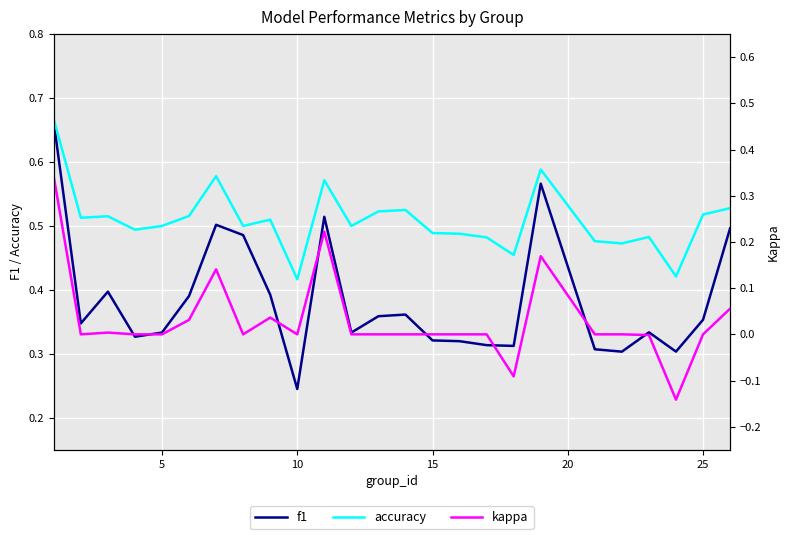

What is the lowest value of the kappa series?

-0.1